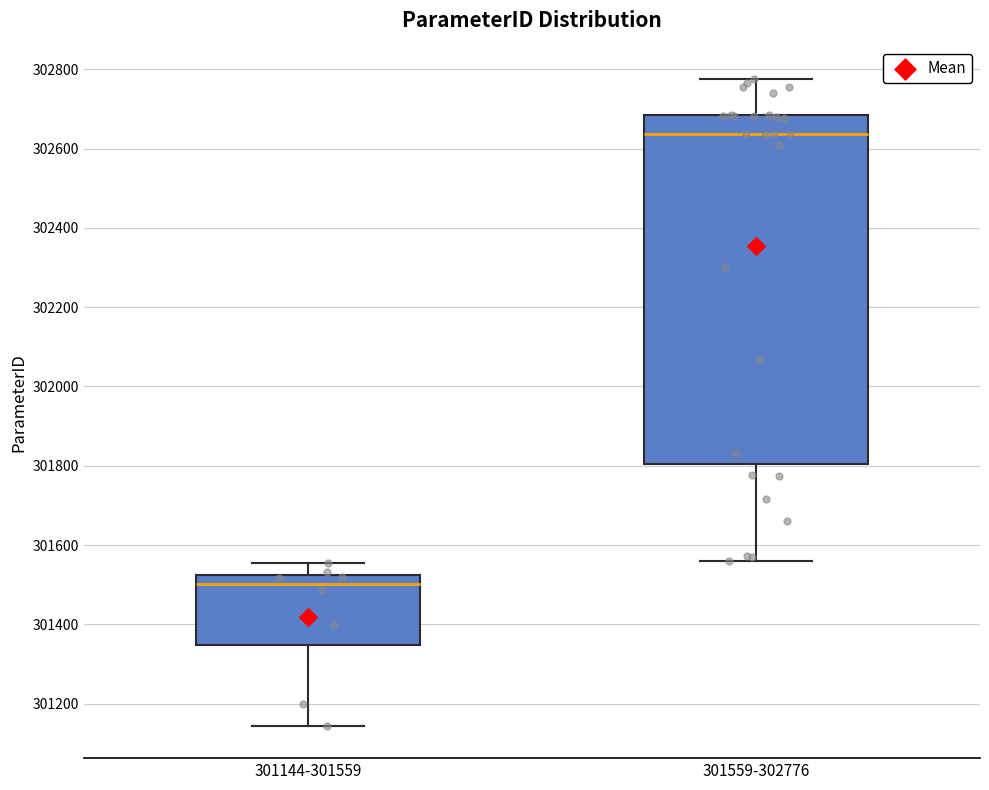

Reading left to right, transcribe this box plot: for each box, give where its median line is, the range the box spans, and where its two whiskers end, as read against the y-axis. The values are not printed on the chart, so give them approximately, as read against the axis.

301144-301559: median 301500, box 301340 to 301520, whiskers 301140 to 301560
301559-302776: median 302640, box 301800 to 302680, whiskers 301560 to 302780